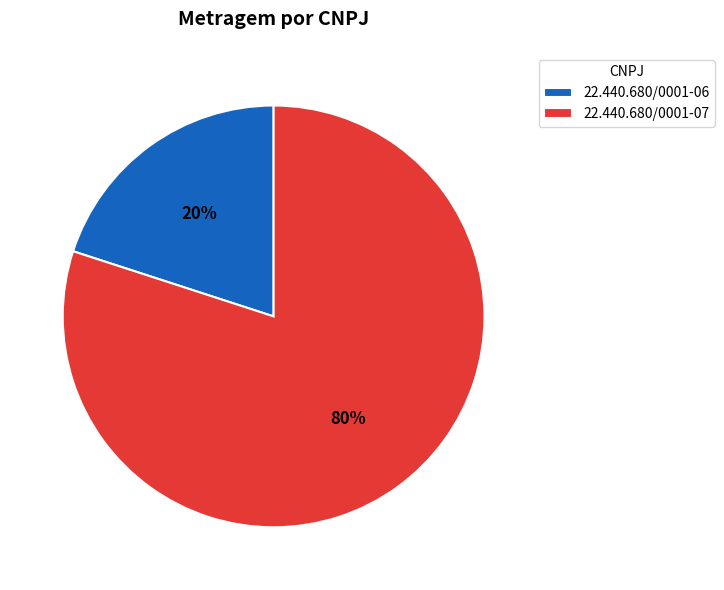

Is there any slice that represents more than half of the pie?

Yes